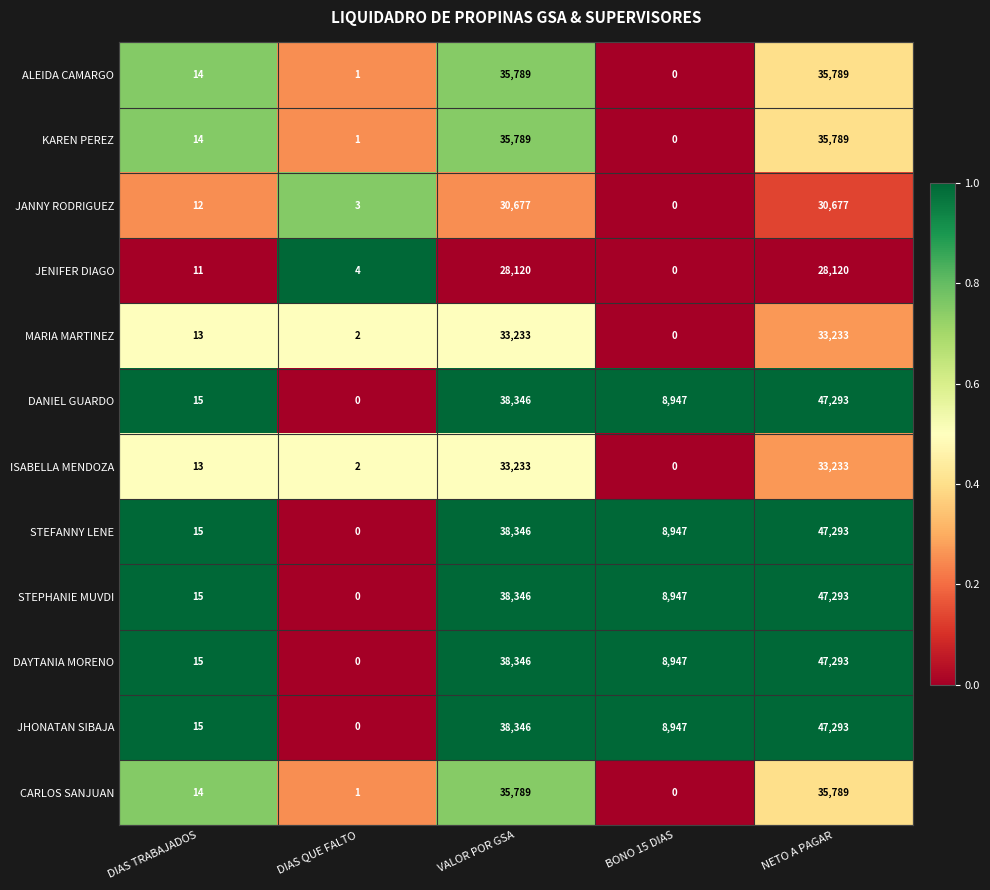

What is the total value across all series at BONO 15 DIAS?

44735